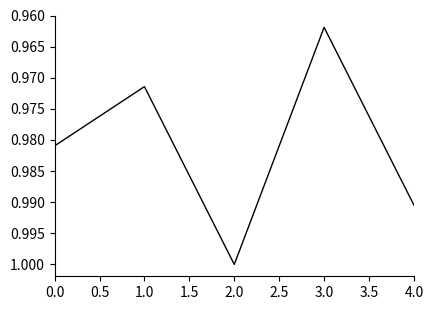

Which label corresponds to the smallest value in the chart?

3.0